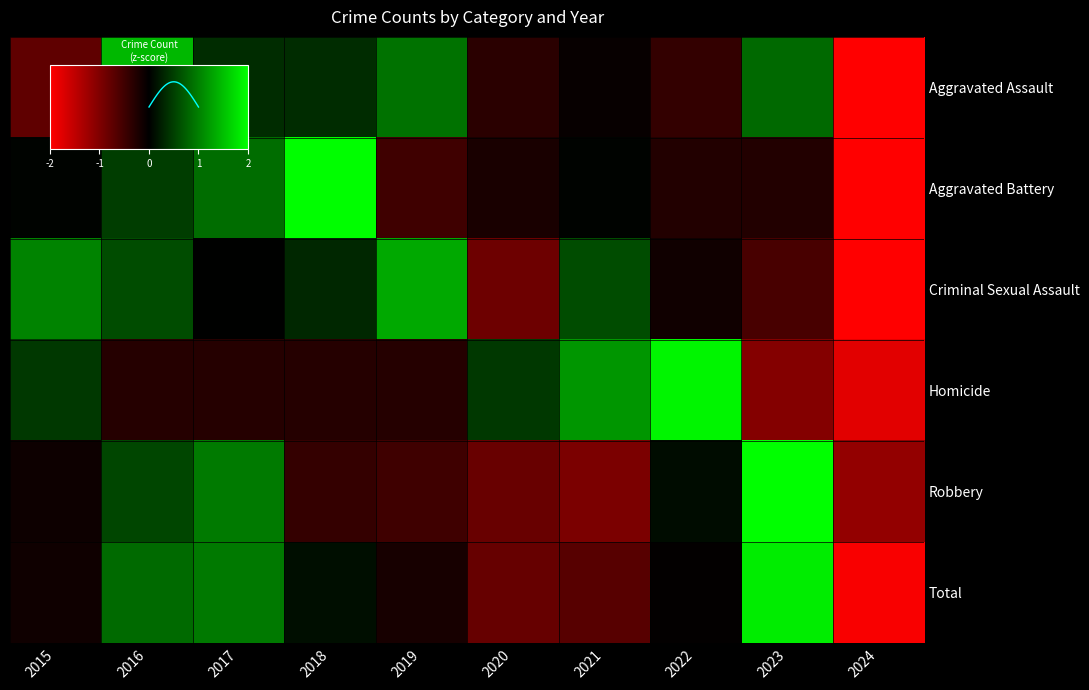

Rank the series by their maximum value, from highest to lowest.

Robbery, Aggravated Battery, Homicide, Total, Aggravated Assault, Criminal Sexual Assault